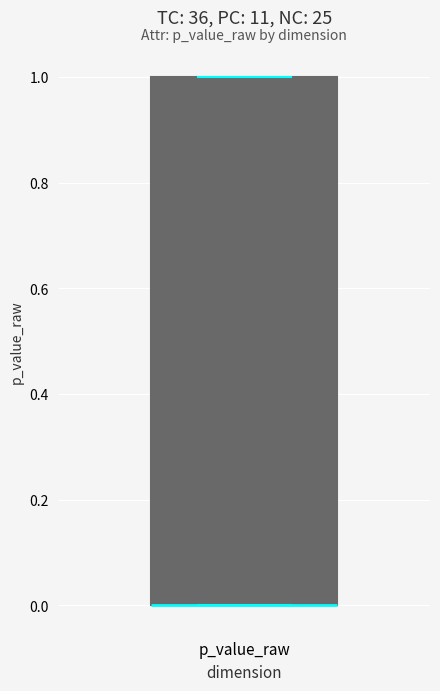

Where is the lower edge of the box for p_value_raw on the y-axis? The values are not printed on the chart, so give them approximately, as read against the axis.

0